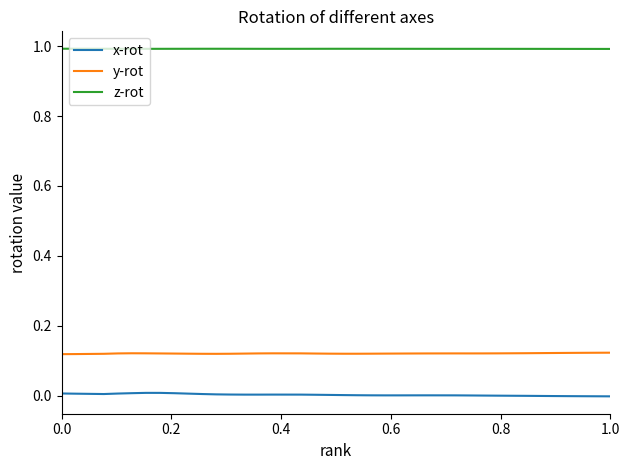

Which series has the largest total across all categories?

z-rot